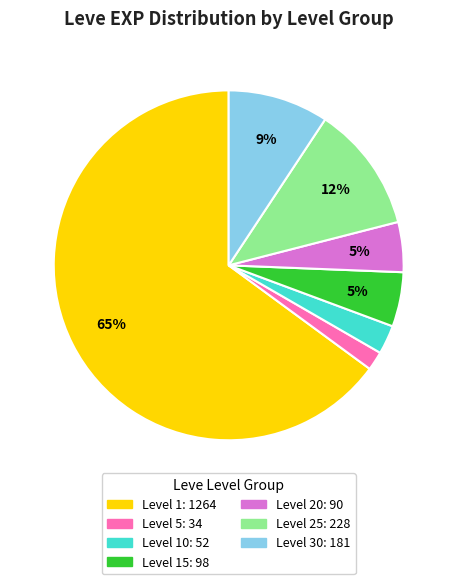

To the nearest percent, what is the average slice percentage?

14%